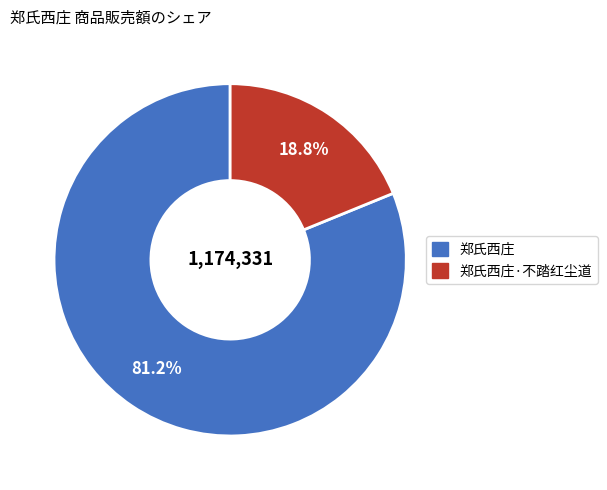

What is the smallest slice in the pie chart?

郑氏西庄·不踏红尘道